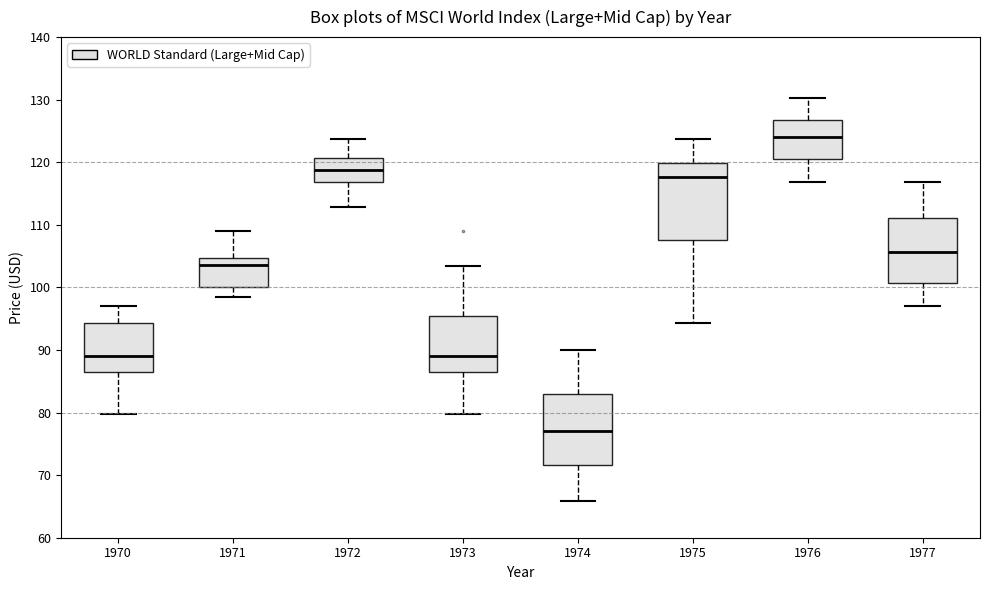

Where is the lower edge of the box at x = 1976 on the y-axis? The values are not printed on the chart, so give them approximately, as read against the axis.

121